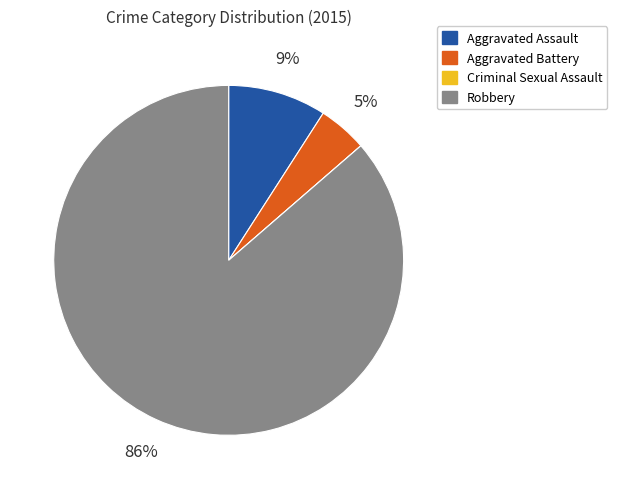

What is the majority slice?

Robbery